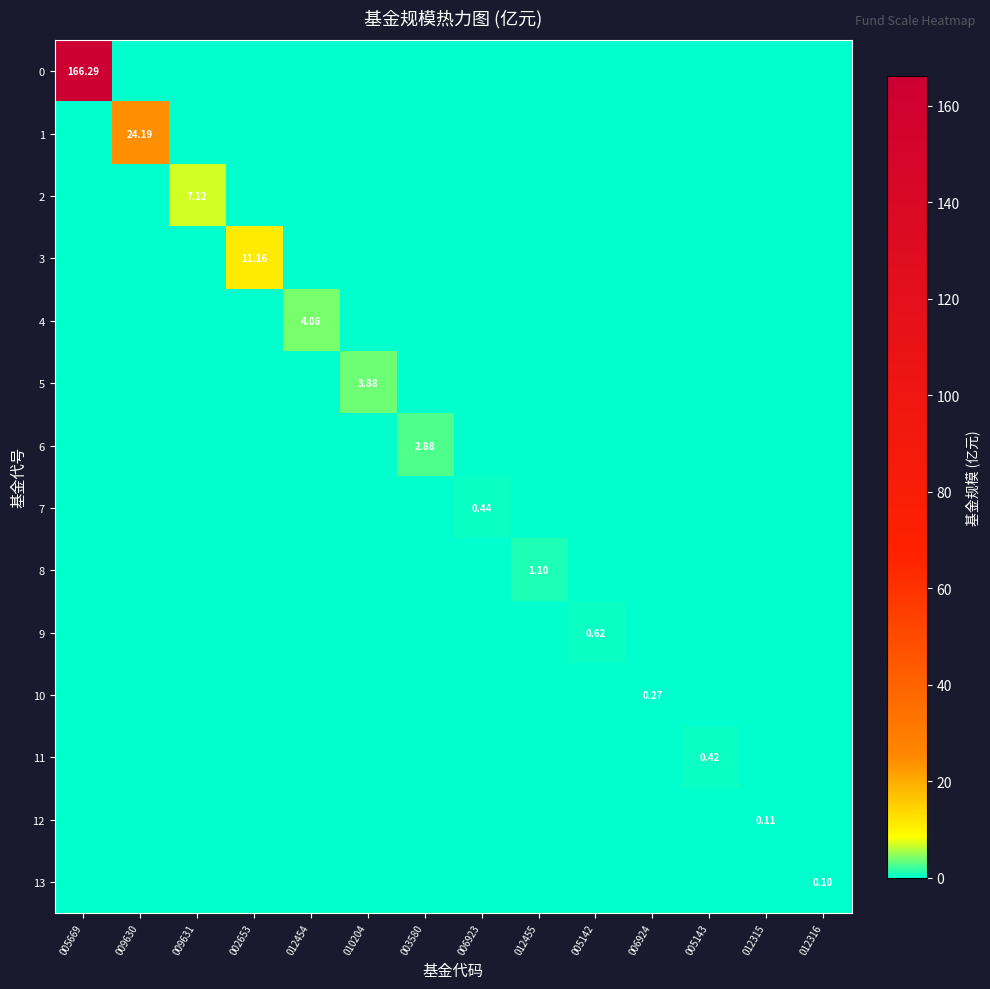

Count the 4 values in the range 0 to 1.

13